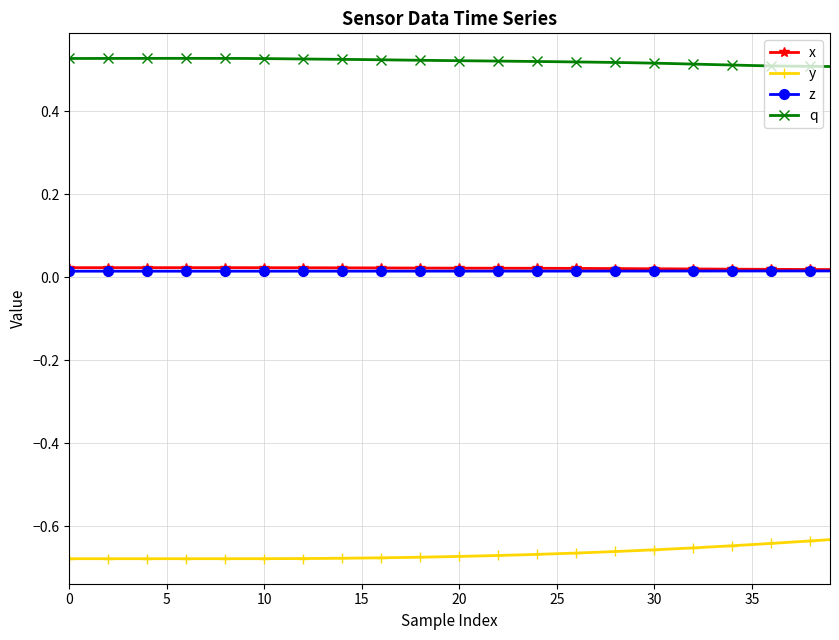

Which series has the largest total across all categories?

q